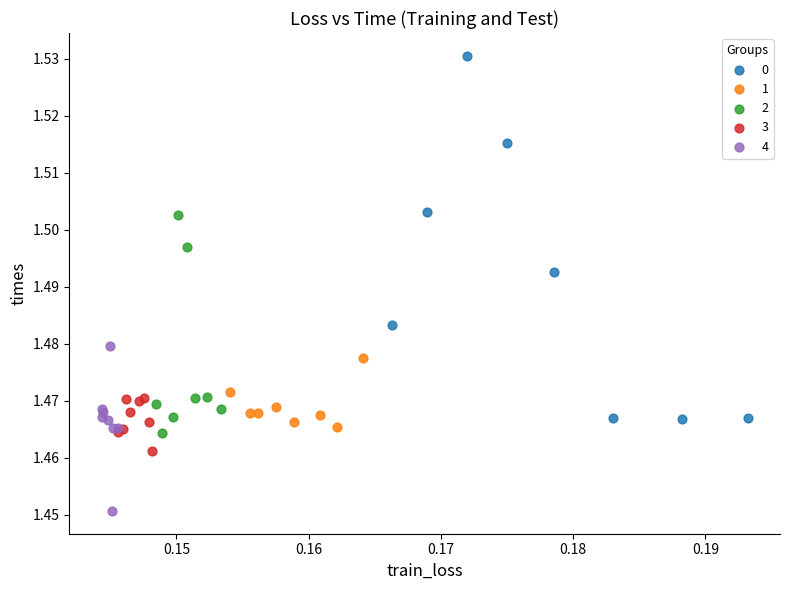

Which series contains the lowest Y value?

4